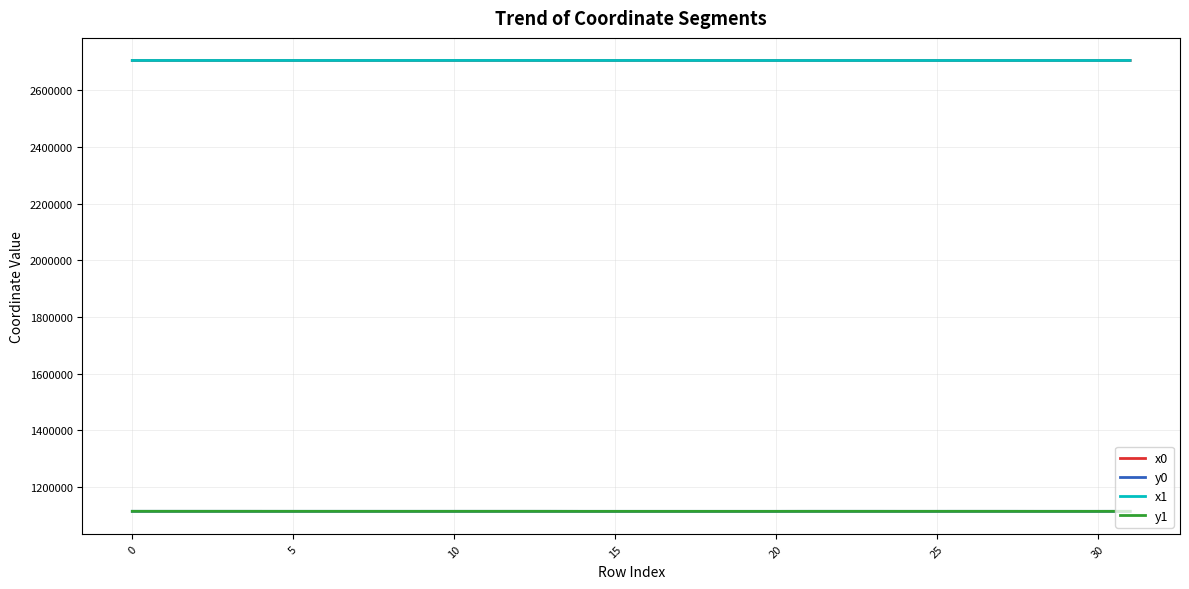

True or false: y0 and x1 cross at least once.

False